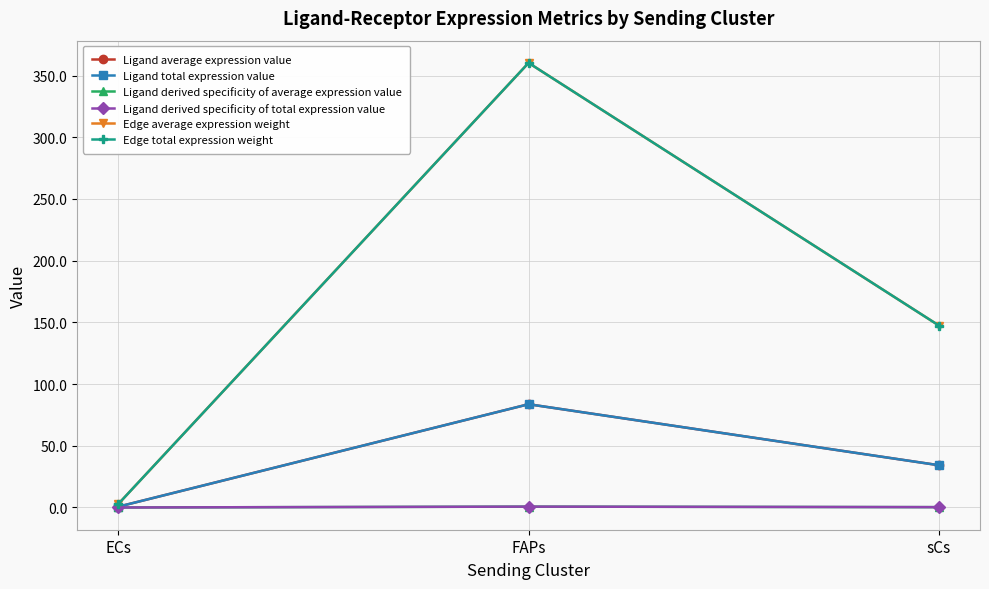

How many data points in Ligand total expression value are less than 34?

1